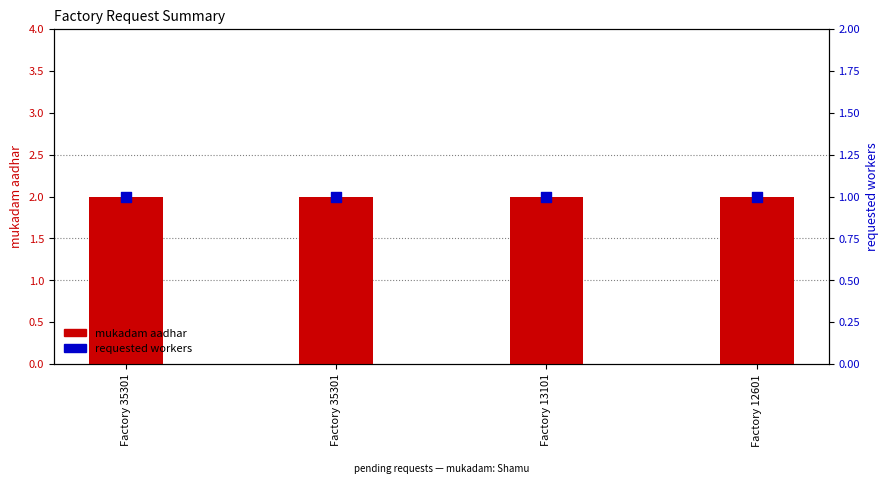

At which category is the sum across all series the highest?

Factory 35301